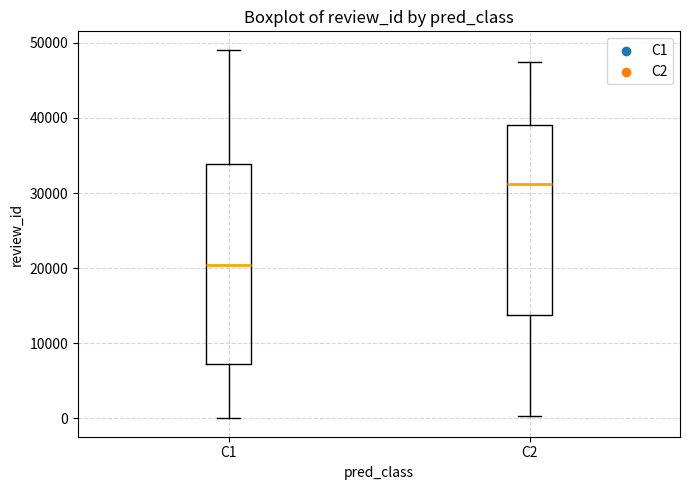

Which box has the highest median line?

C2